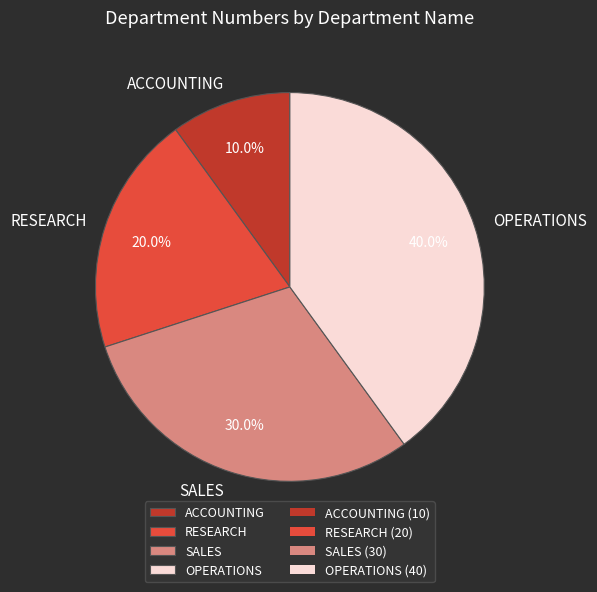

Does SALES account for over 50% of the chart?

No